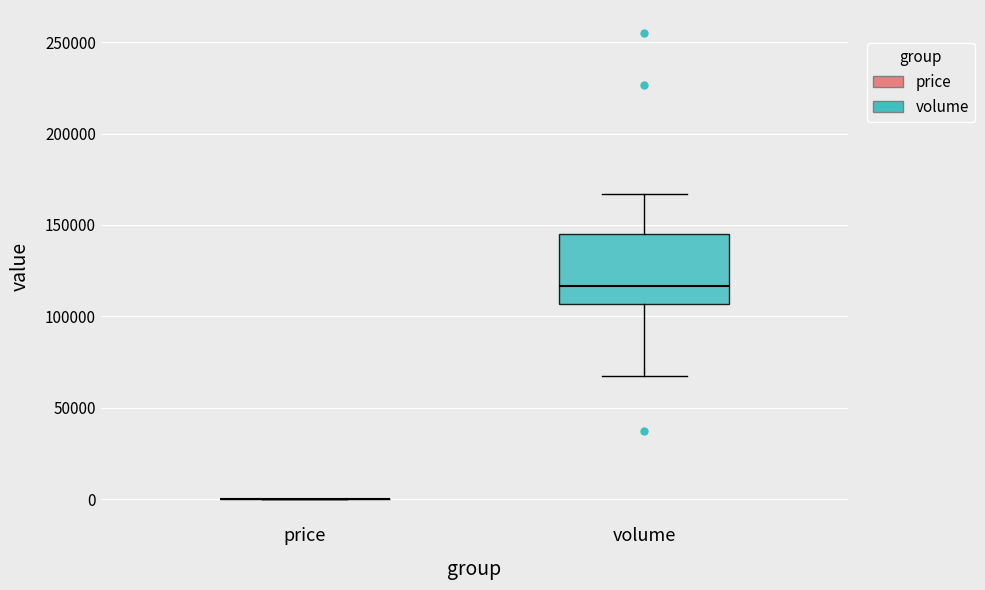

Where is the upper edge of the box for volume on the y-axis? The values are not printed on the chart, so give them approximately, as read against the axis.

145000